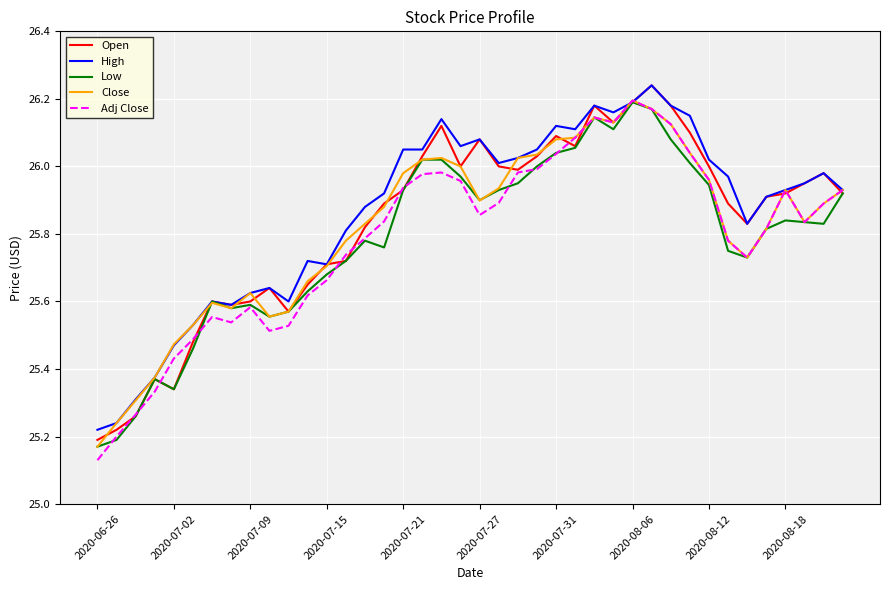

At which label is Close closest to 25?

2020-06-26